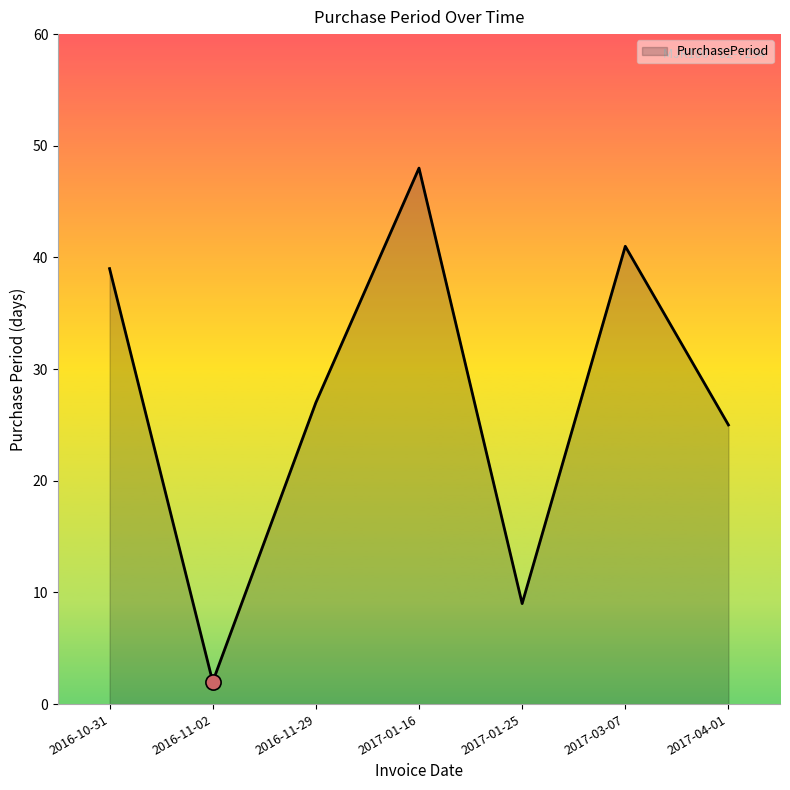

Between 2016-11-02 and 2017-01-16, which is larger?

2017-01-16